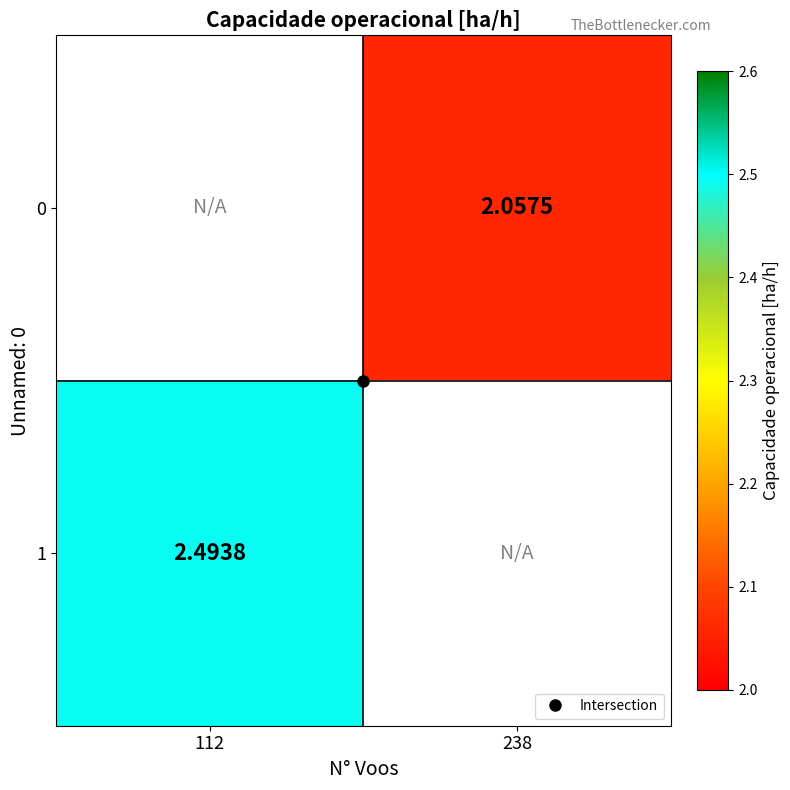

Rank the categories by 1 value from highest to lowest.

112, 238